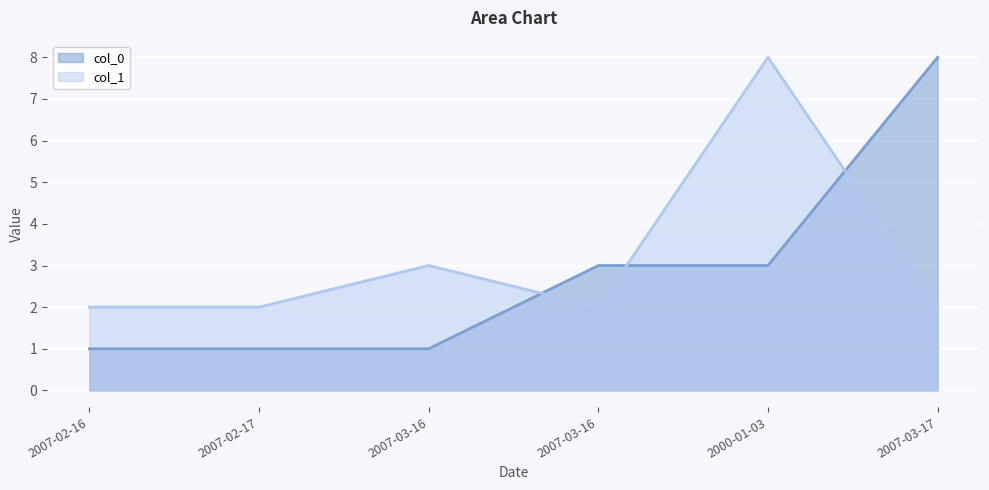

What is the total value across all series at 2007-03-16?

4